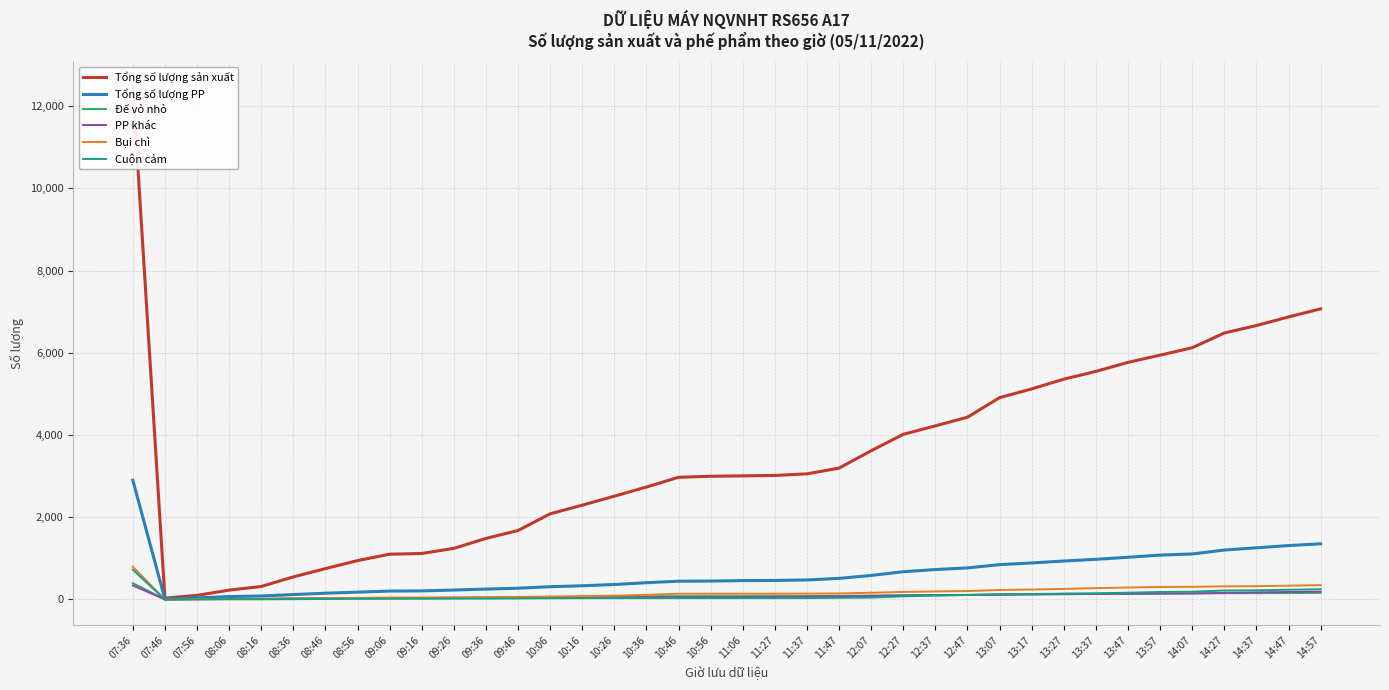

How many data points in Tổng số lượng PP are above 464?

18